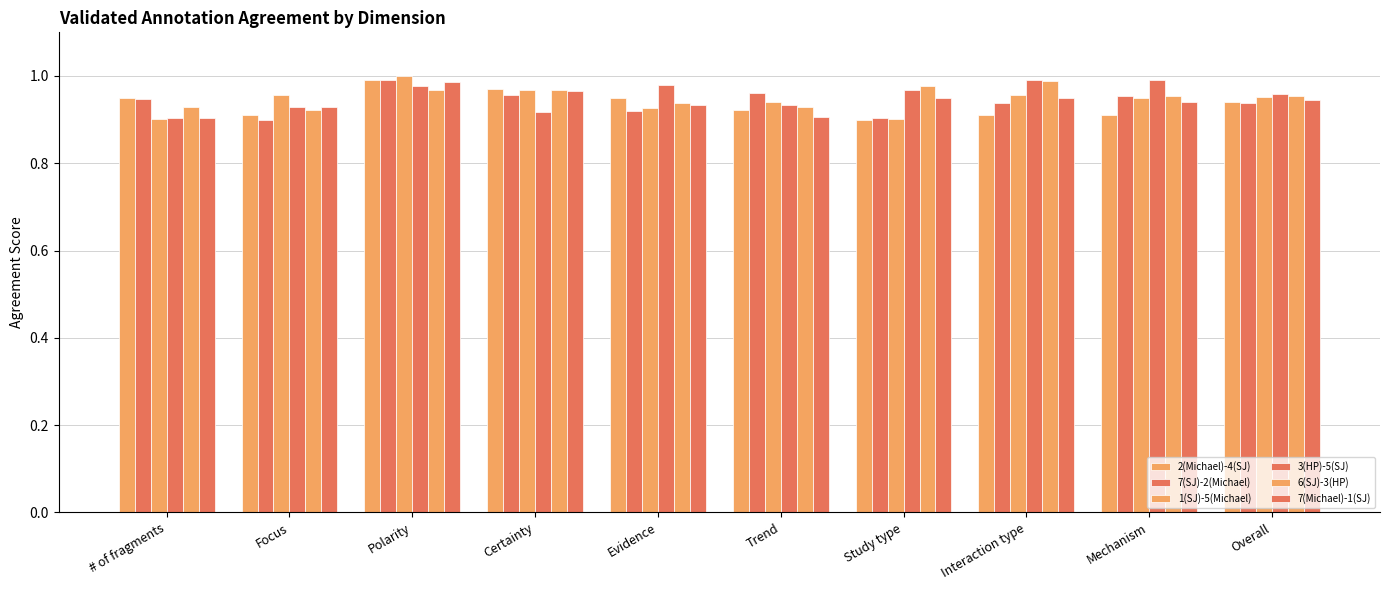

What is the sum of the 7(SJ)-2(Michael) values at Focus and Mechanism?

1.9